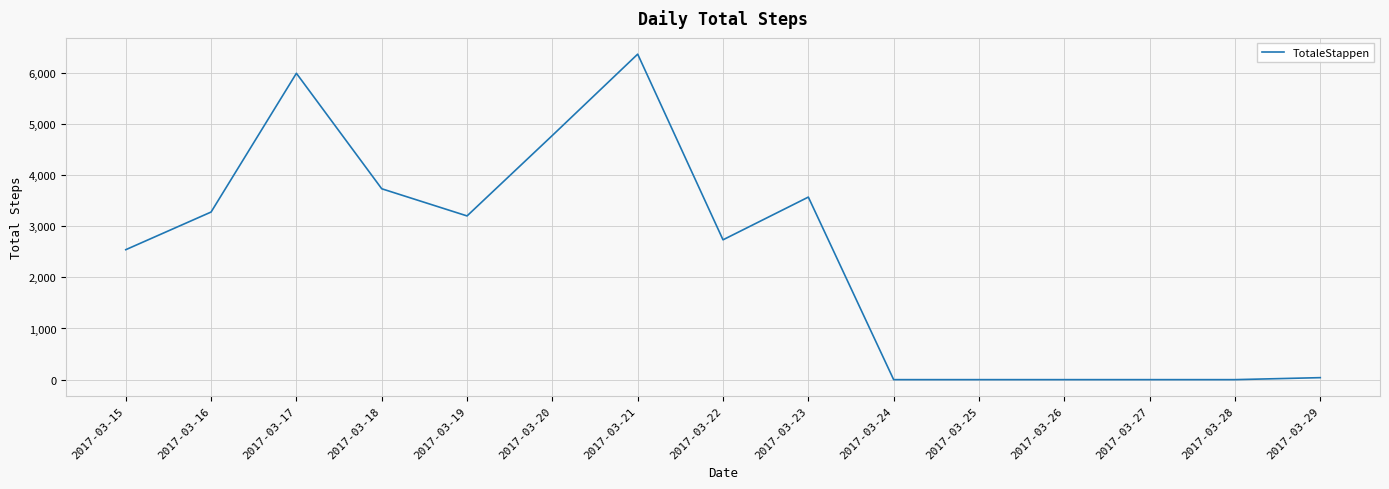

The value at 2017-03-27 is 2283. True or false?

False